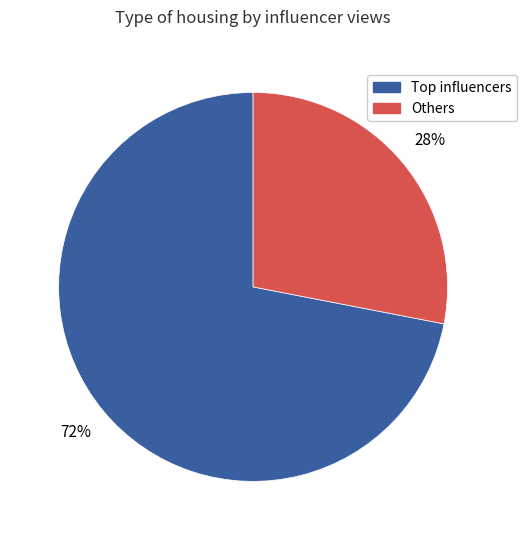

To the nearest percent, what is the difference between the largest and smallest slice percentages?

44%